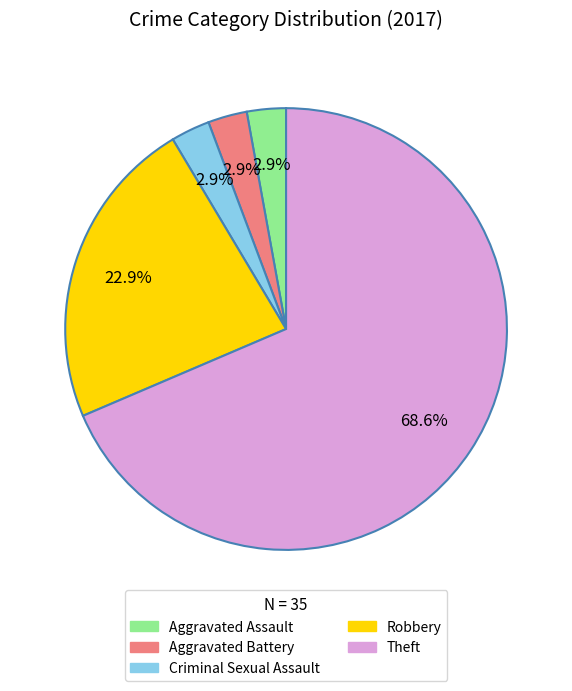

To the nearest percent, what is the difference between the largest and smallest slice percentages?

66%